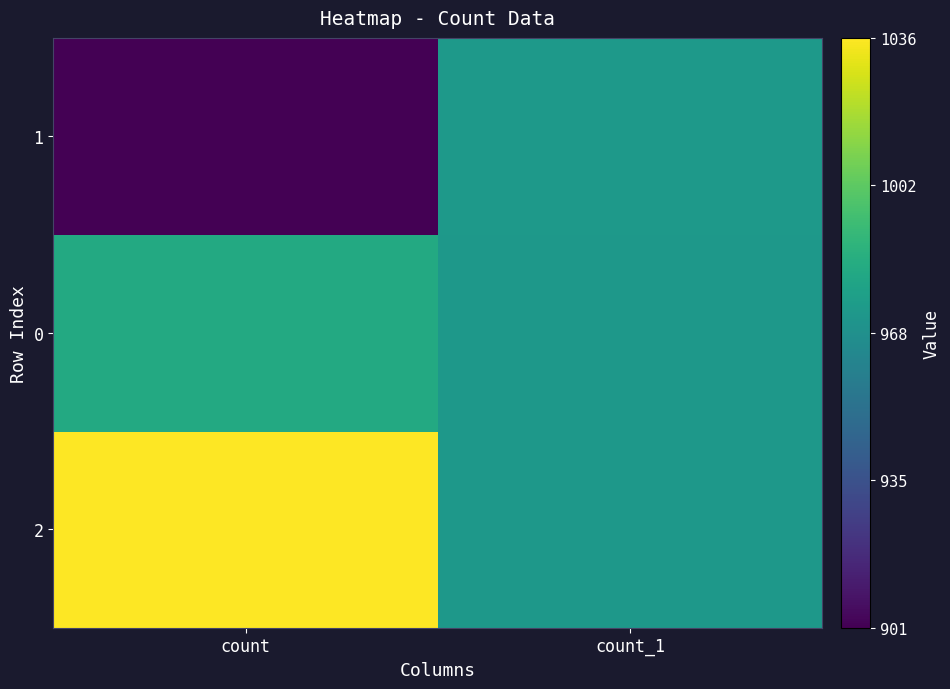

Reading right to left, what are all the values shown in this chart?

2: count_1=973	count=1036
0: count_1=973	count=983
1: count_1=974	count=901